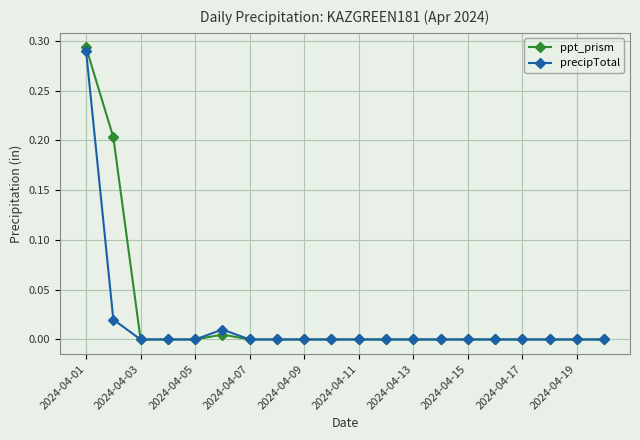

True or false: precipTotal has more than 0 interior local peaks.

True